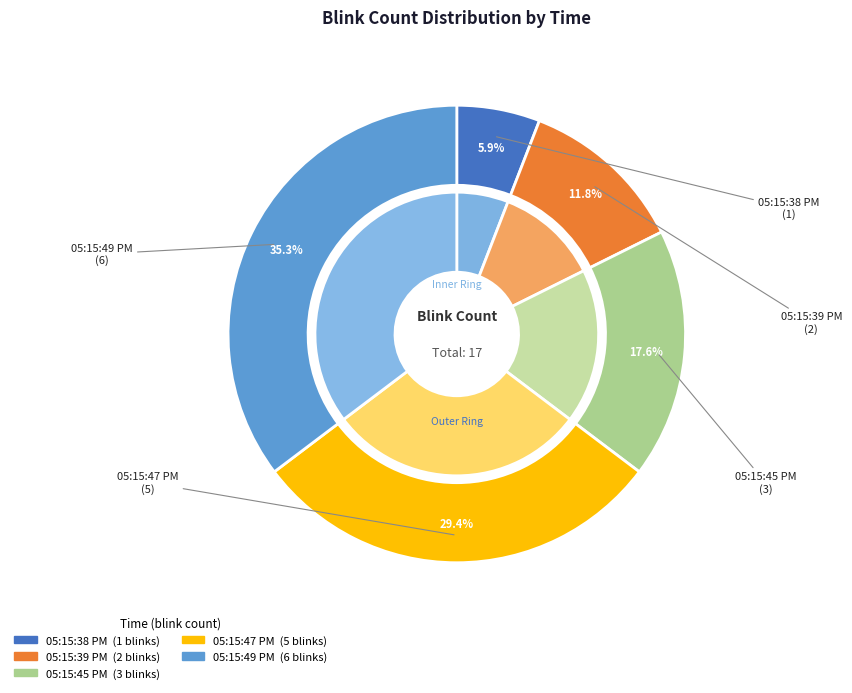

What percentage do 05:15:39 PM and 05:15:47 PM together represent?

41.2%